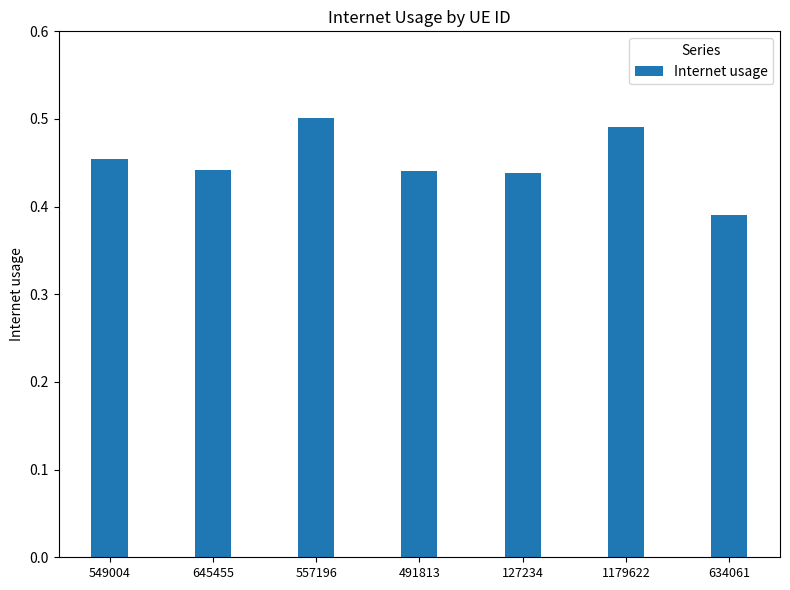

True or false: the data shows 0.8 at 549004.

False